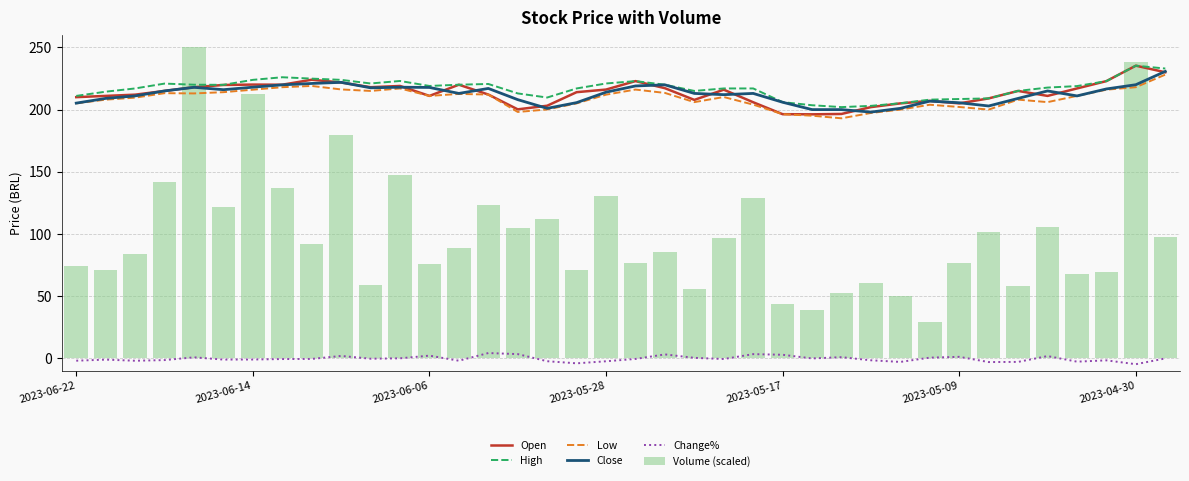

Which has a higher value, 23 or 28?

23